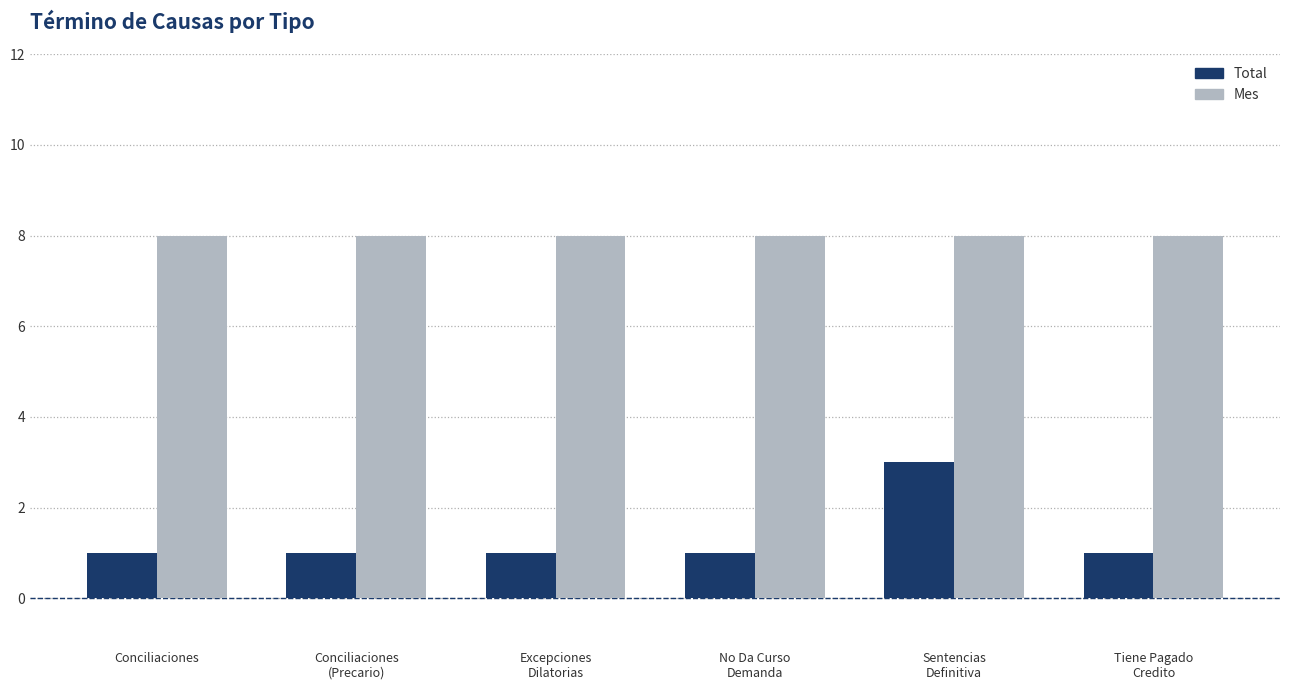

At which label does Total reach its peak?

Sentencias
Definitiva